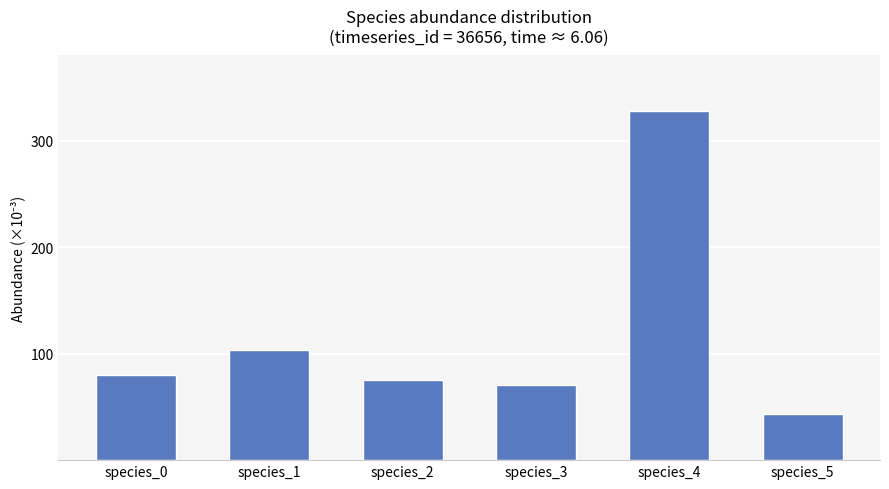

What is the ratio of the value at species_5 to the value at species_3?

0.6